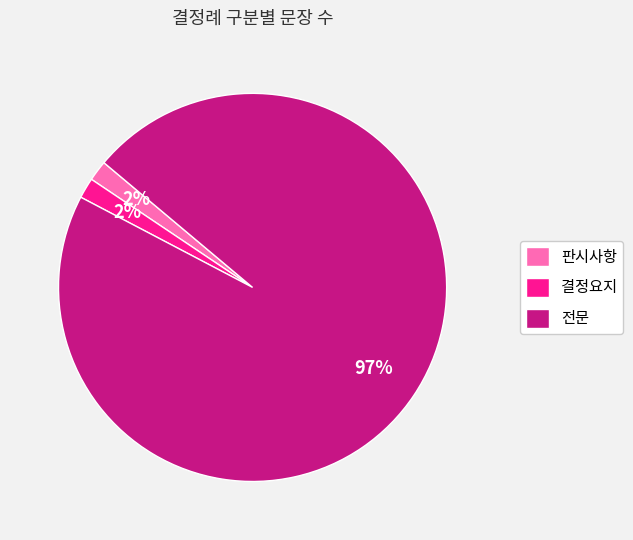

True or false: 판시사항 accounts for 2% of the total.

True